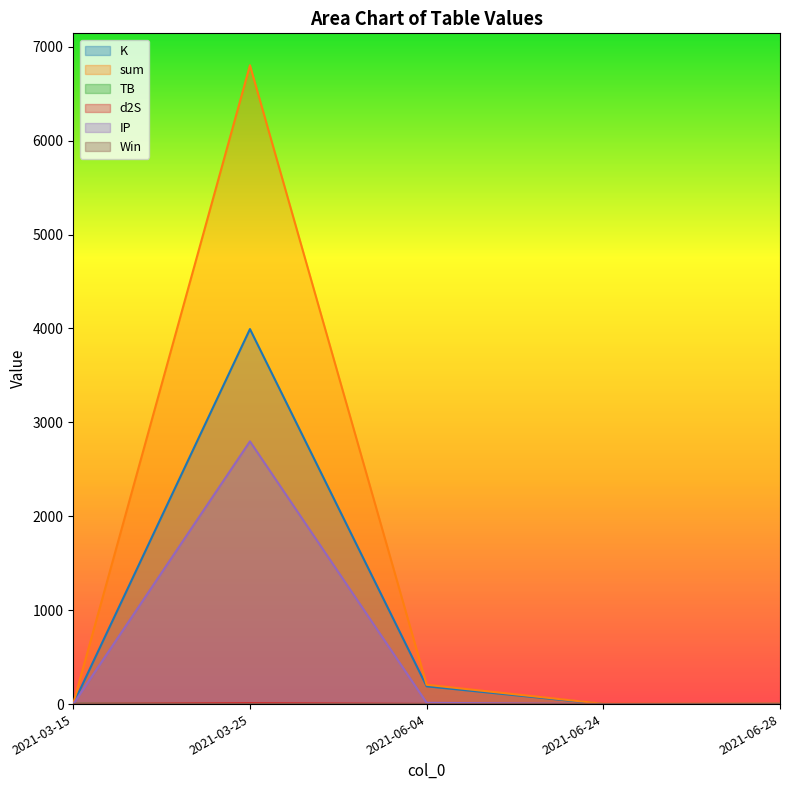

Rank the series by their maximum value, from highest to lowest.

sum, K, IP, d2S, TB, Win